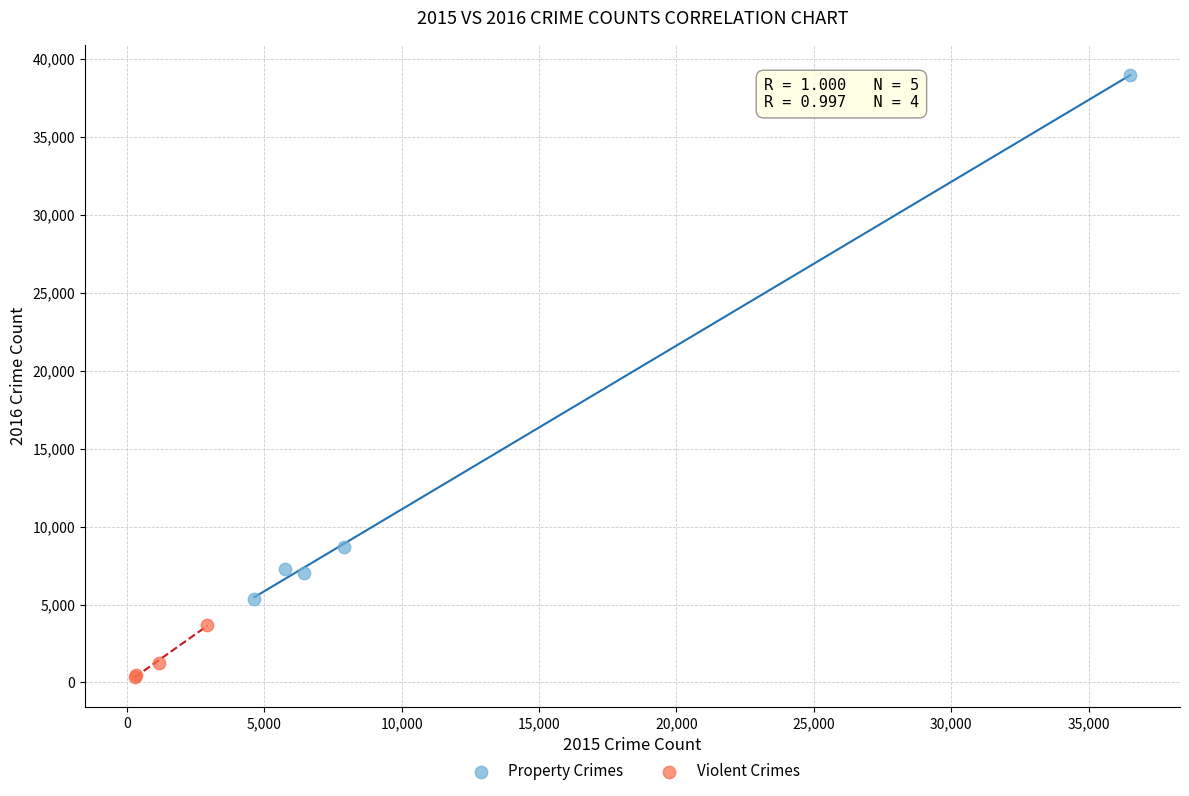

Which series reaches the minimum Y coordinate?

Violent Crimes